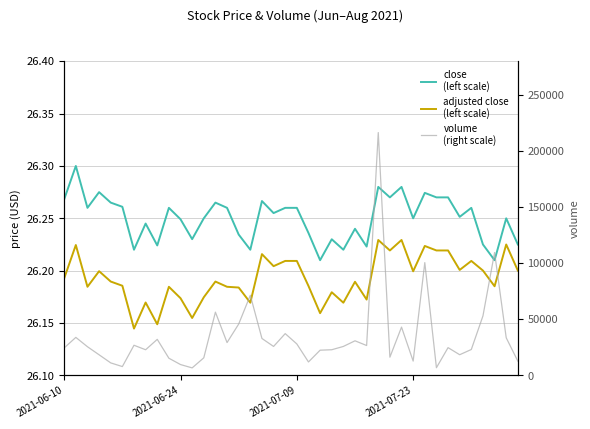

True or false: adjusted close
(left scale) has a value of 46.9 at 36.

False